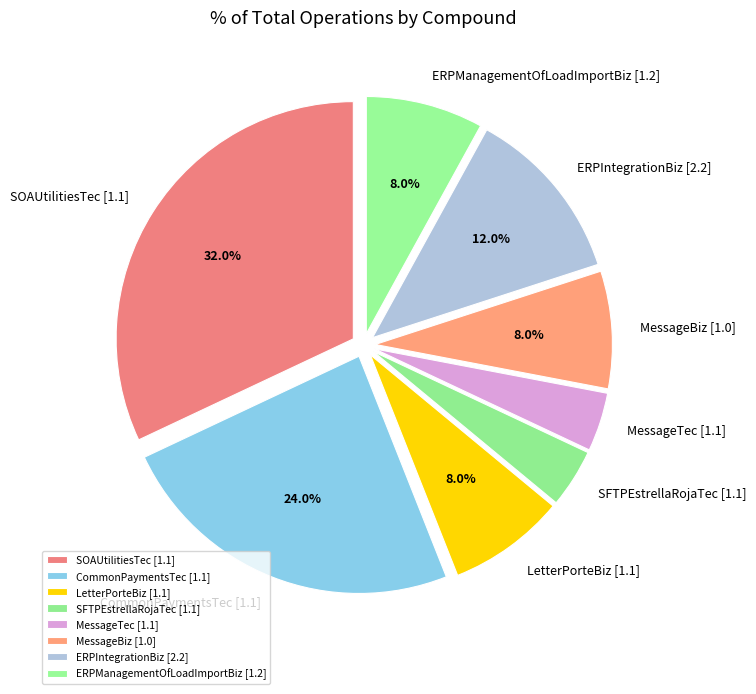

The ERPIntegrationBiz [2.2] slice represents 23% of the pie. True or false?

False